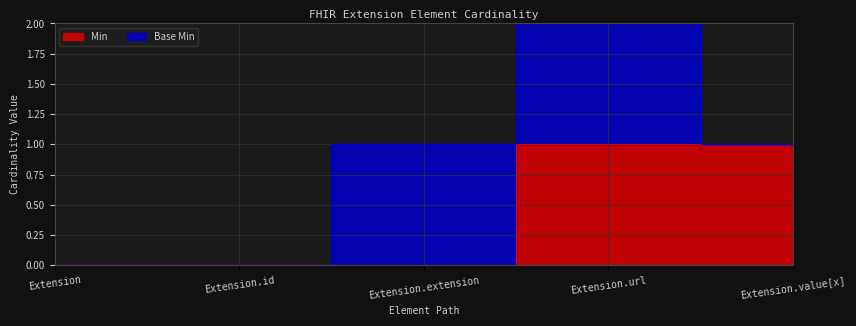

What is the difference between the values at Extension.extension and Extension.url?

1